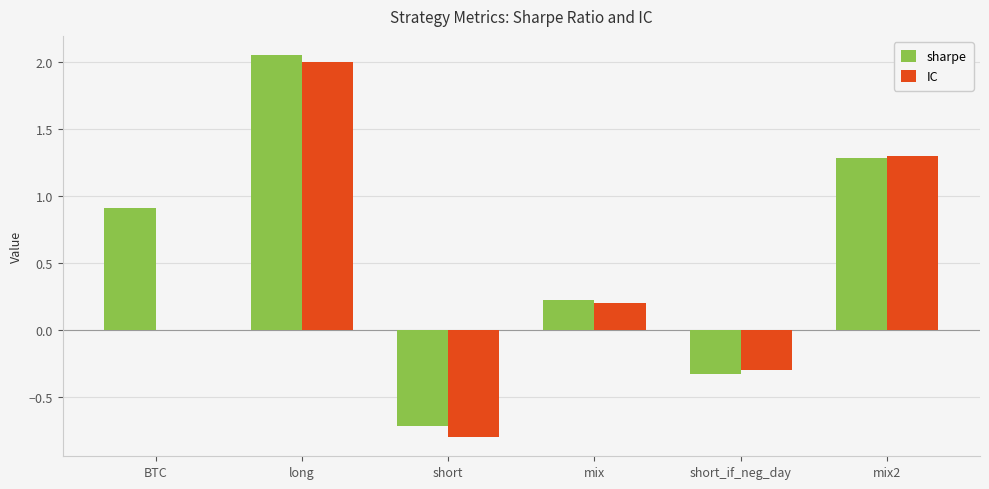

How many distinct data groups are displayed?

2